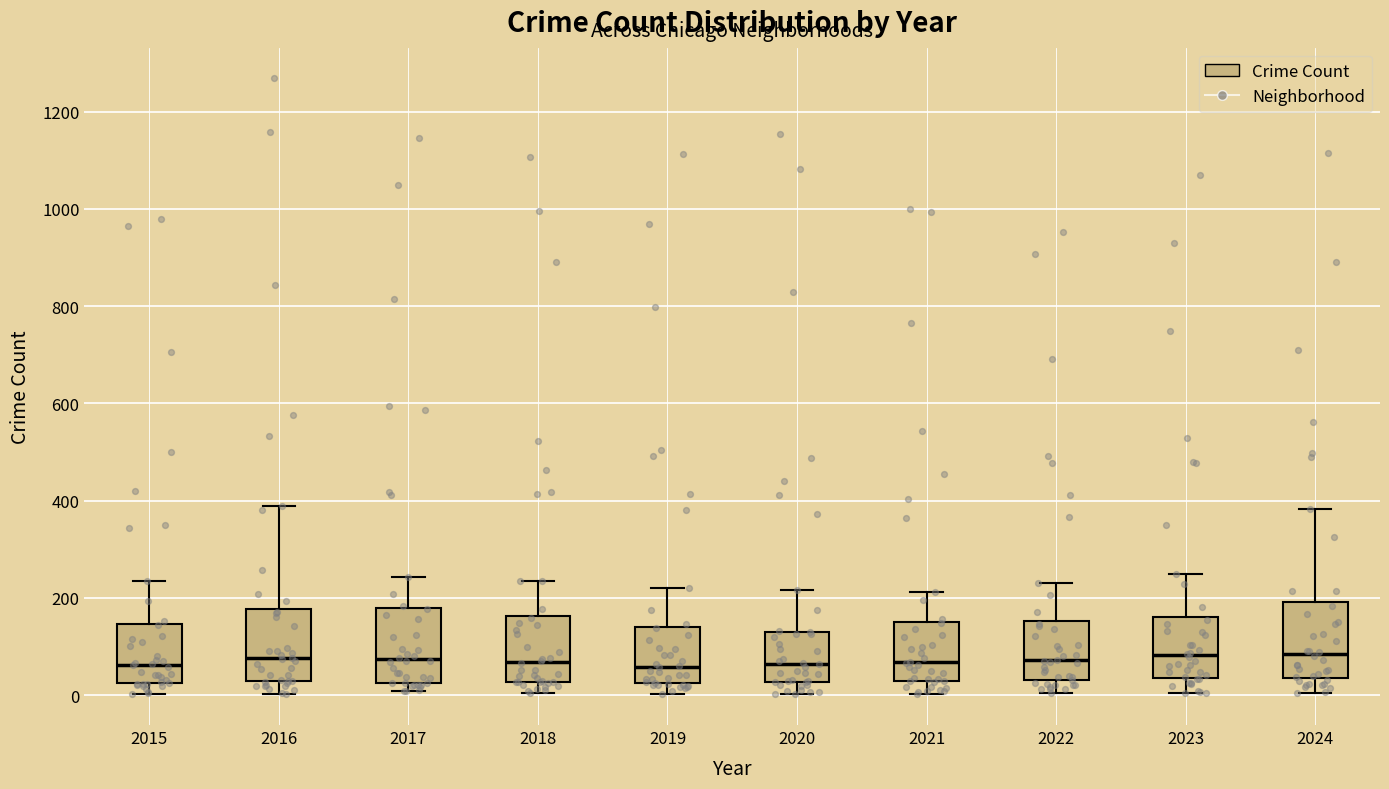

Reading left to right, read every box against the y-axis: the position of its median line, the range the box covers, and the ends of its whiskers. The values are not printed on the chart, so give them approximately, as read against the axis.

2015: median 60, box 20 to 140, whiskers 0 to 240
2016: median 80, box 20 to 180, whiskers 0 to 400
2017: median 80, box 20 to 180, whiskers 0 to 240
2018: median 60, box 20 to 160, whiskers 0 to 240
2019: median 60, box 20 to 140, whiskers 0 to 220
2020: median 60, box 20 to 120, whiskers 0 to 220
2021: median 60, box 40 to 160, whiskers 0 to 220
2022: median 80, box 40 to 160, whiskers 0 to 240
2023: median 80, box 40 to 160, whiskers 0 to 260
2024: median 80, box 40 to 200, whiskers 0 to 380